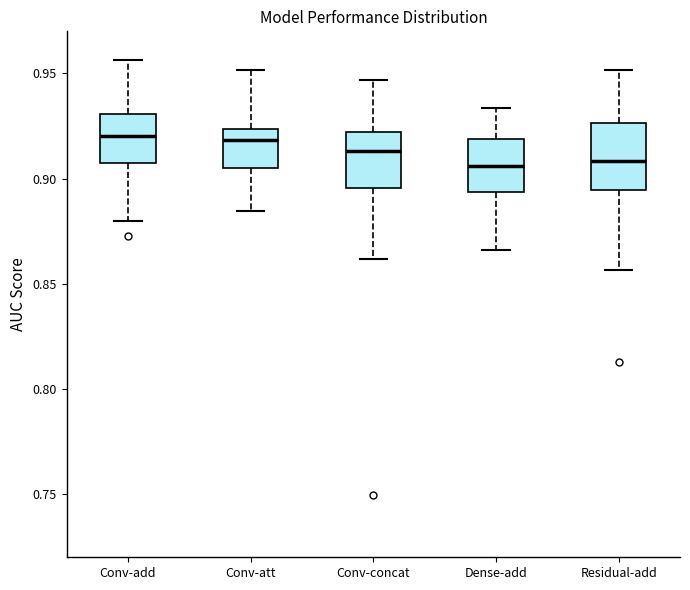

Reading left to right, read every box against the y-axis: the position of its median line, the range the box covers, and the ends of its whiskers. The values are not printed on the chart, so give them approximately, as read against the axis.

Conv-add: median 0.920, box 0.910 to 0.930, whiskers 0.880 to 0.955
Conv-att: median 0.920, box 0.905 to 0.925, whiskers 0.885 to 0.950
Conv-concat: median 0.915, box 0.895 to 0.920, whiskers 0.860 to 0.945
Dense-add: median 0.905, box 0.895 to 0.920, whiskers 0.865 to 0.935
Residual-add: median 0.910, box 0.895 to 0.925, whiskers 0.855 to 0.950